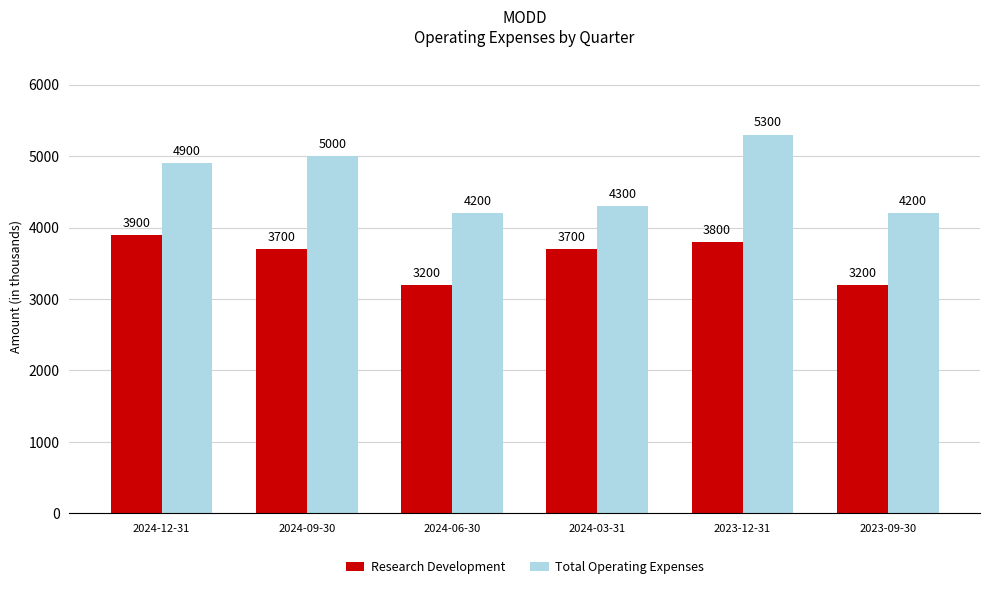

What is the lowest value of the Research Development series?

3200